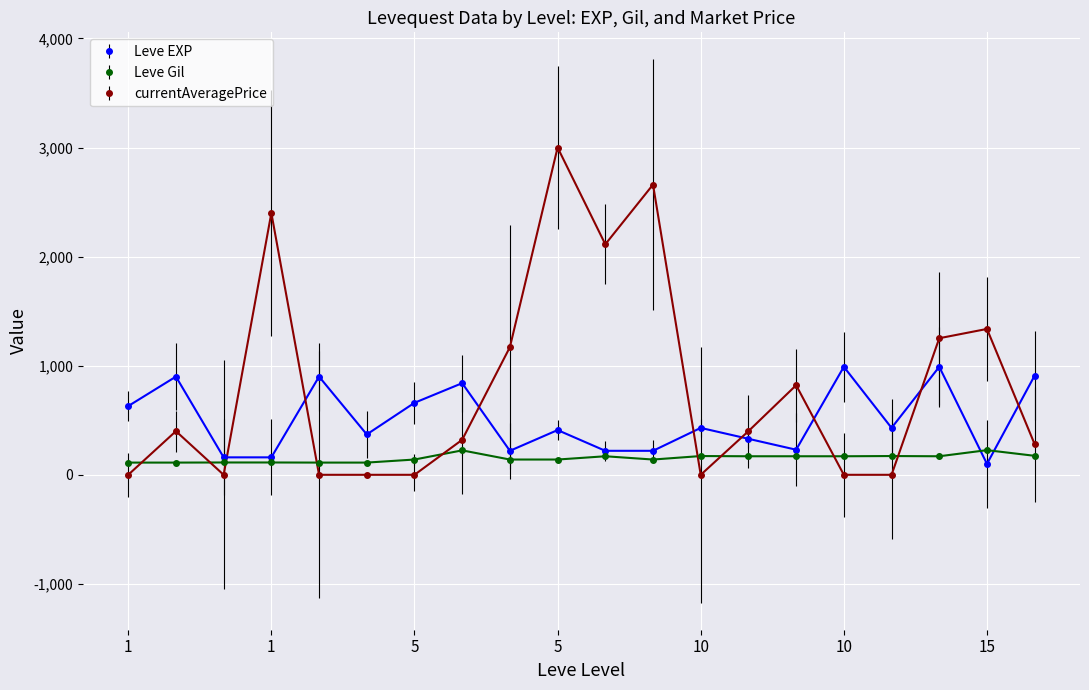

How many interior local peaks does the Leve EXP series have?

7